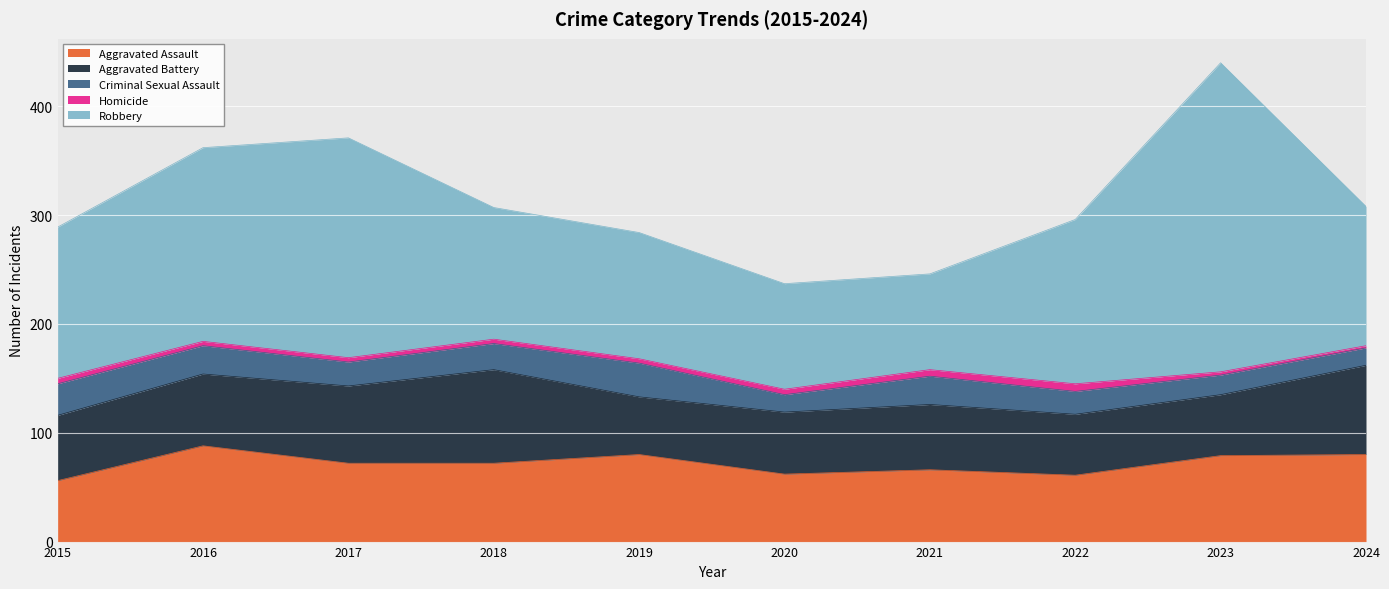

What is the maximum value for Aggravated Assault?

88